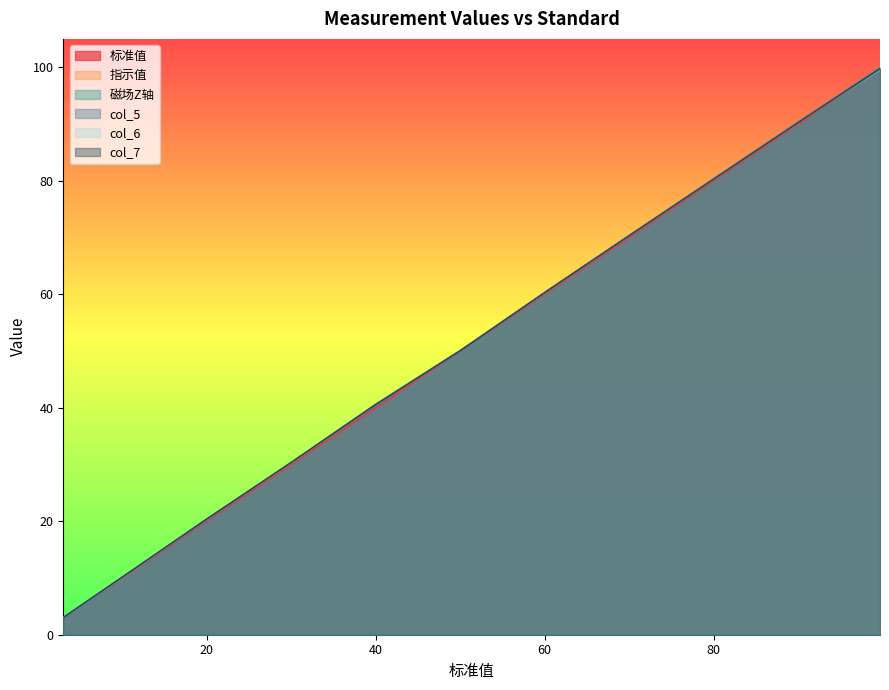

Between which two adjacent categories do 指示值 and col_5 first intersect?

60.24 and 70.27